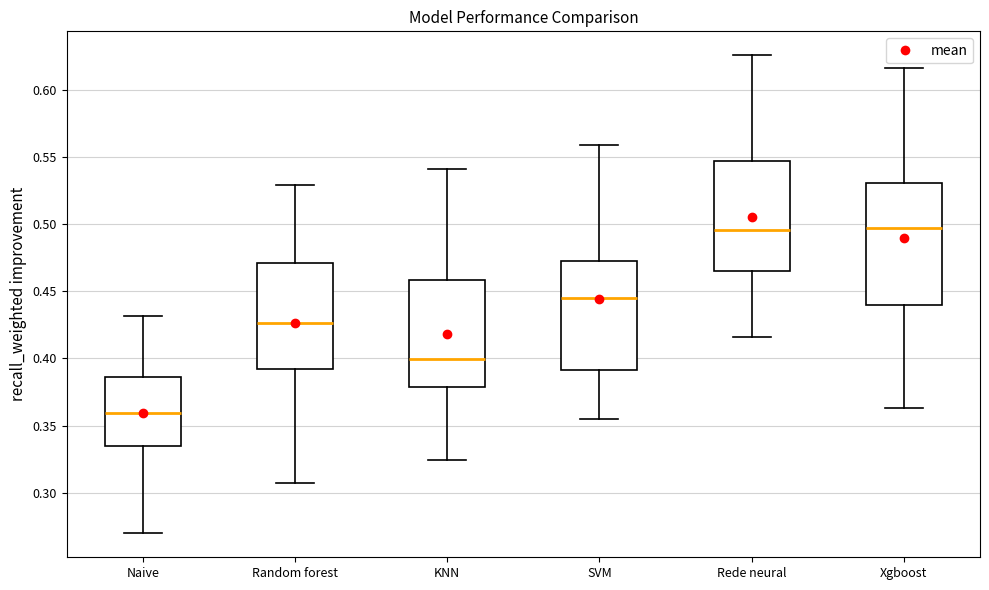

Reading left to right, read every box against the y-axis: the position of its median line, the range the box covers, and the ends of its whiskers. The values are not printed on the chart, so give them approximately, as read against the axis.

Naive: median 0.360, box 0.335 to 0.385, whiskers 0.270 to 0.430
Random forest: median 0.425, box 0.390 to 0.470, whiskers 0.305 to 0.530
KNN: median 0.400, box 0.380 to 0.460, whiskers 0.325 to 0.540
SVM: median 0.445, box 0.390 to 0.470, whiskers 0.355 to 0.560
Rede neural: median 0.495, box 0.465 to 0.545, whiskers 0.415 to 0.625
Xgboost: median 0.495, box 0.440 to 0.530, whiskers 0.365 to 0.615